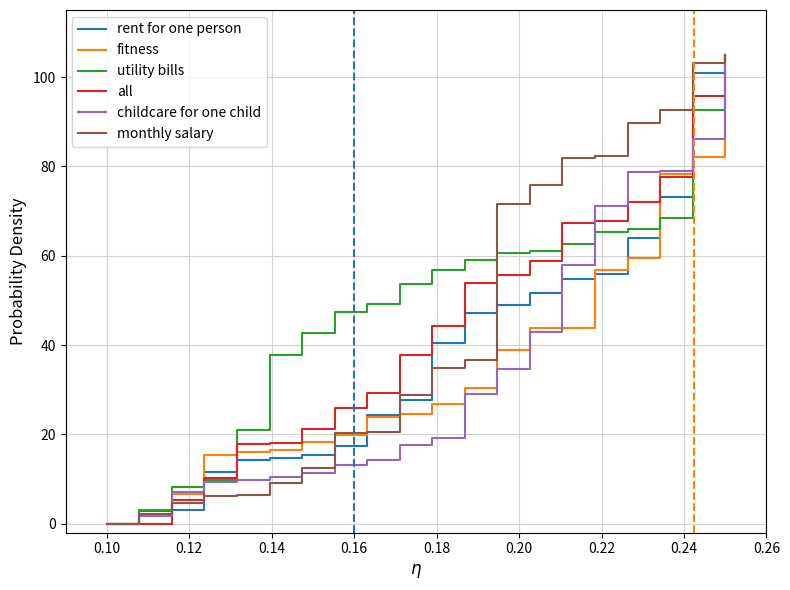

What is the highest value of the rent for one person series?

105.0